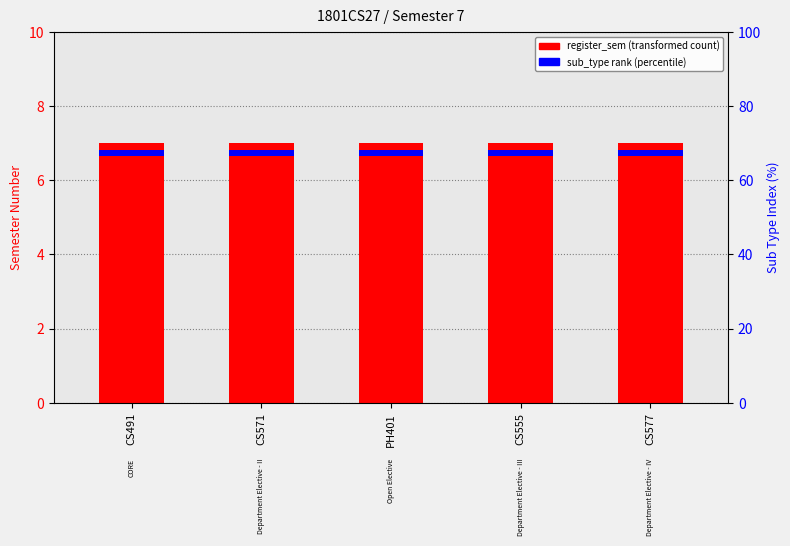

At which category is the sum across all series the highest?

CS491